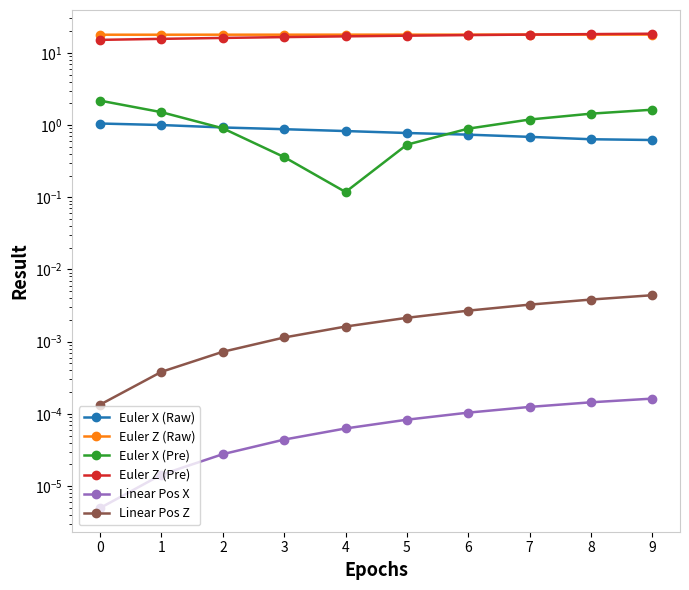

Reading right to left, what are all the values shown in this chart?

Euler X (Raw): 0.6	0.6	0.7	0.7	0.8	0.8	0.9	0.9	1.0	1.1
Euler Z (Raw): 17.9	17.9	17.9	17.9	17.9	17.8	17.8	17.8	17.8	17.8
Euler X (Pre): 1.6	1.4	1.2	0.9	0.5	0.1	0.4	0.9	1.5	2.2
Euler Z (Pre): 18.4	18.2	17.9	17.6	17.3	16.9	16.5	16.1	15.6	15.1
Linear Pos X: 0.0	0.0	0.0	0.0	0.0	0.0	0.0	0.0	0.0	0.0
Linear Pos Z: 0.0	0.0	0.0	0.0	0.0	0.0	0.0	0.0	0.0	0.0